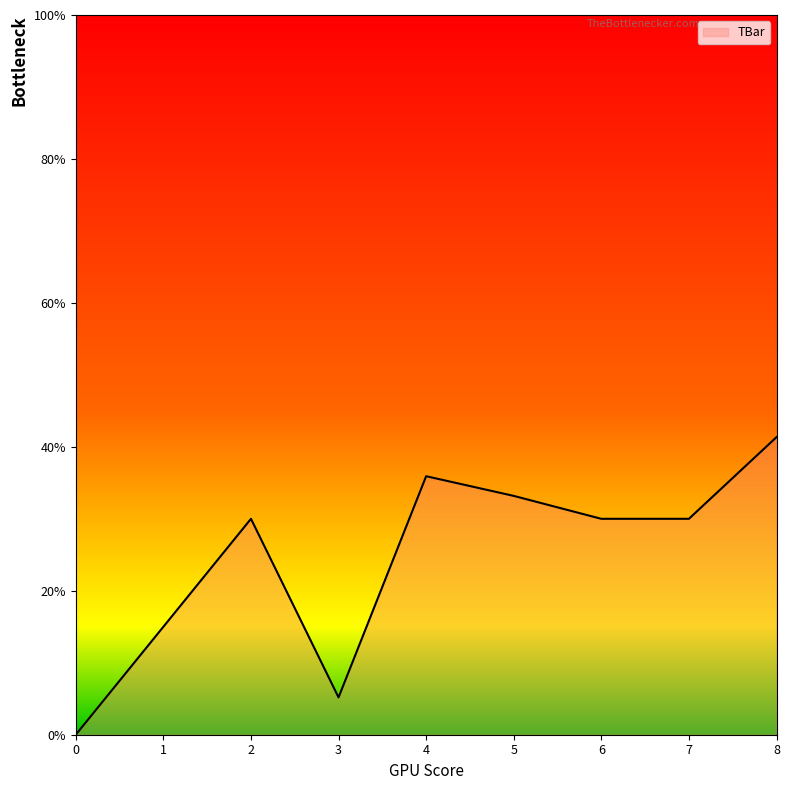

What is the ratio of the value at 5 to the value at 3?

6.4